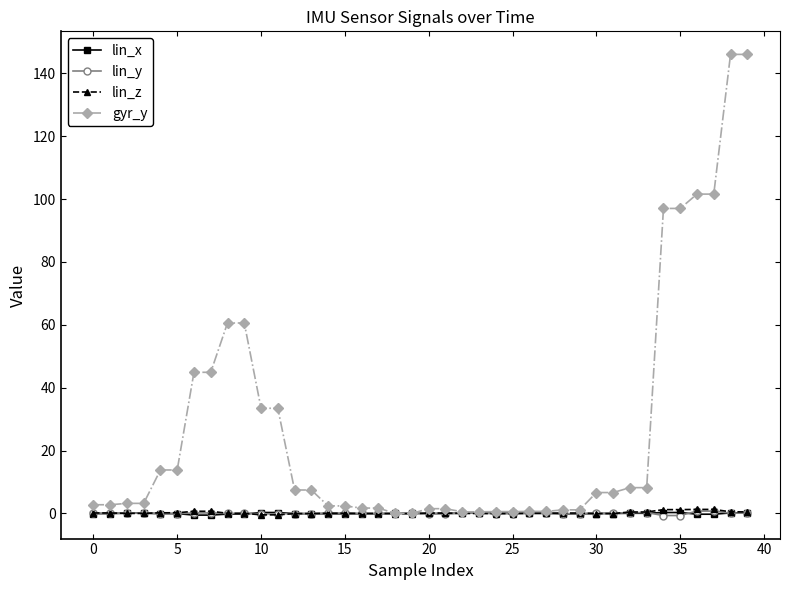

What is the maximum value for lin_z?

1.3